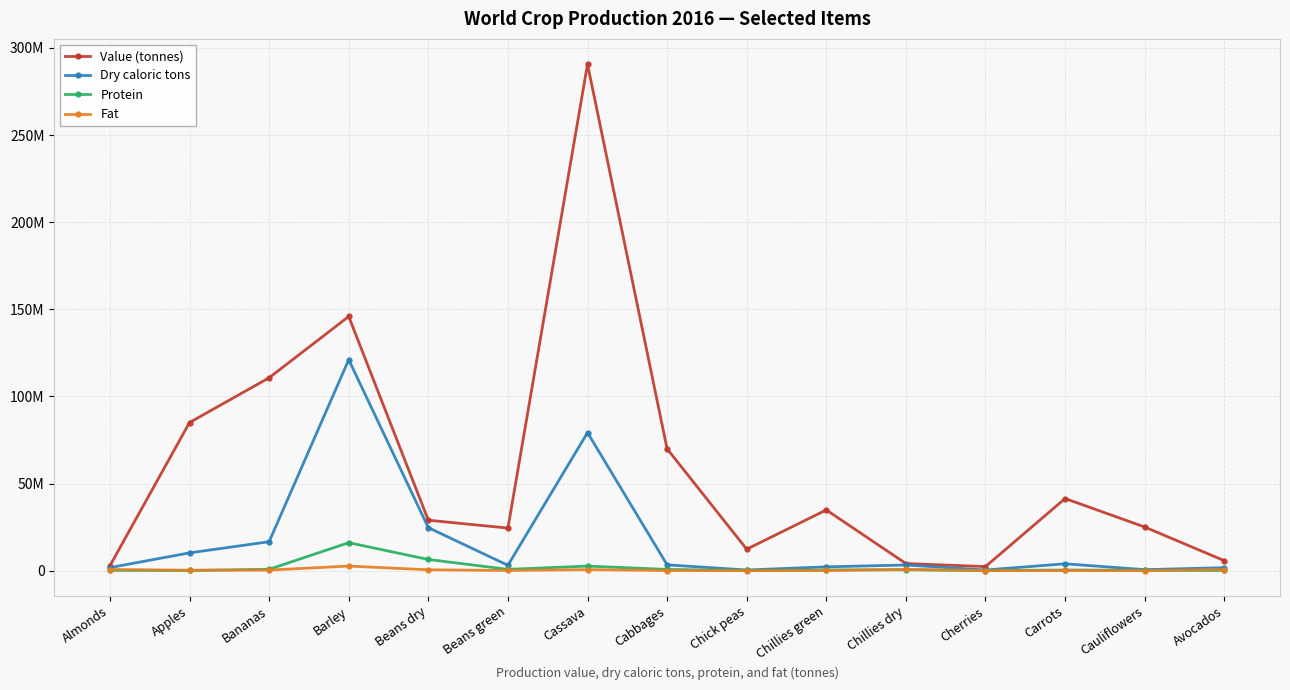

True or false: Dry caloric tons and Protein intersect in this chart.

False